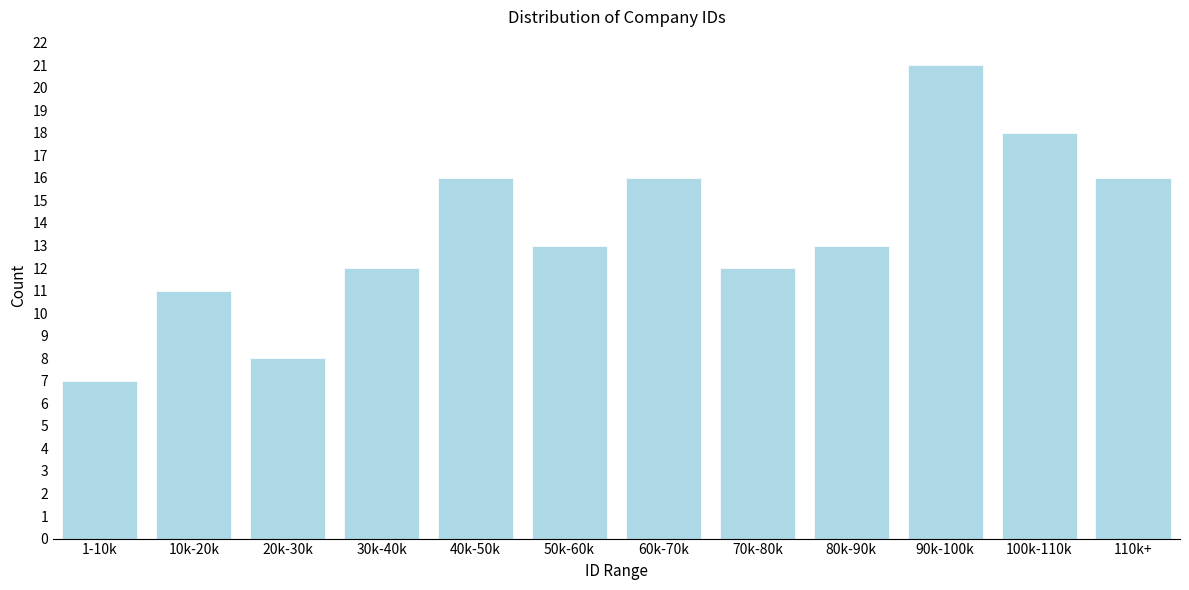

Reading left to right, extract all data points from this chart.

7	11	8	12	16	13	16	12	13	21	18	16